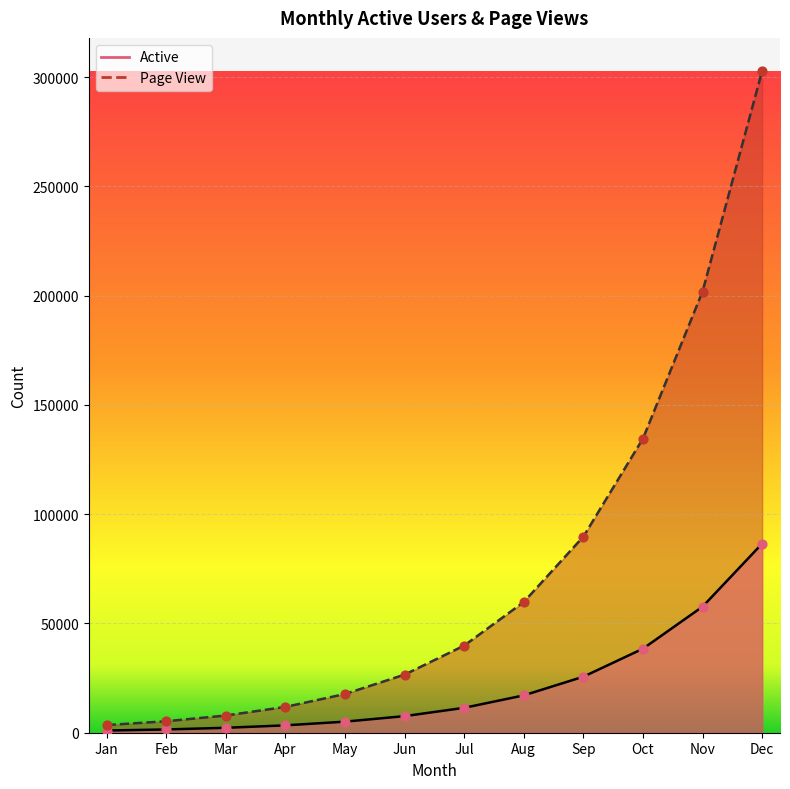

At how many categories does at least one series exceed 203673?

1